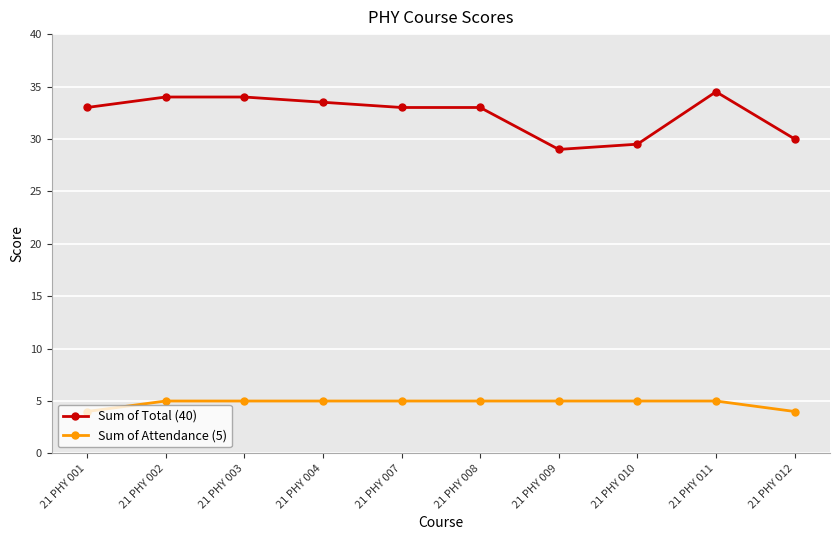

Which series has the widest spread of values?

Sum of Total (40)